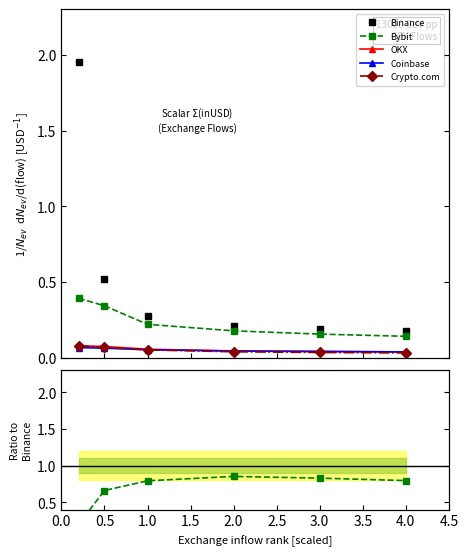

Between 0.0 and 1.0, which series saw the biggest shift?

Binance